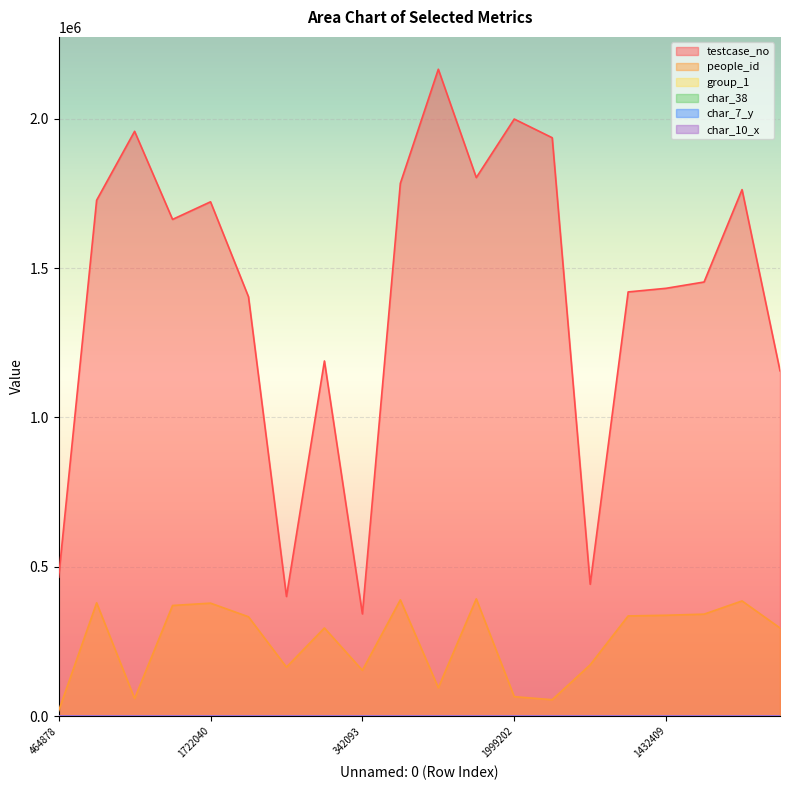

Which series has the largest range (max minus min)?

testcase_no